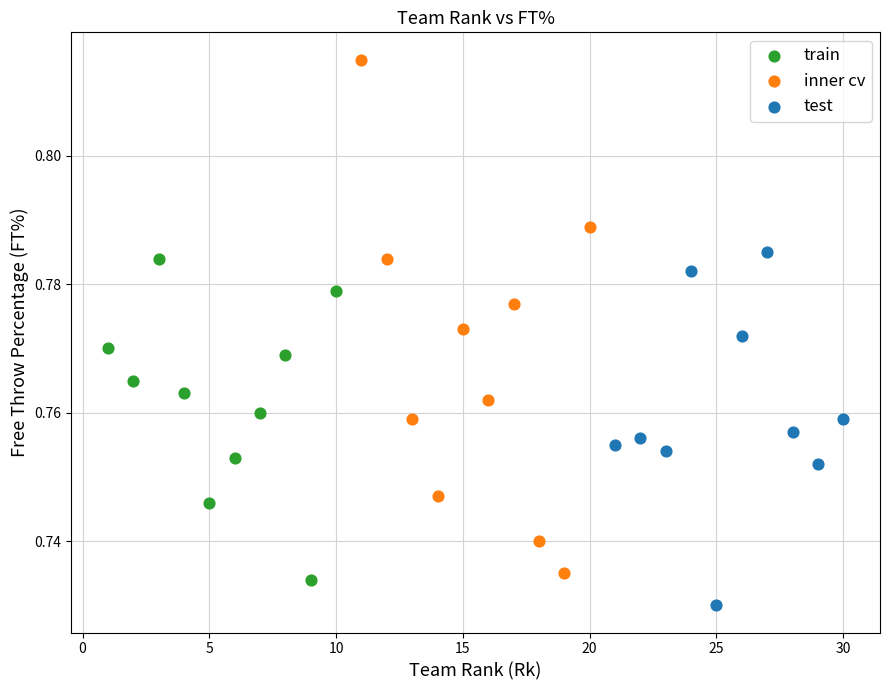

What are all the series names shown in the legend?

train, inner cv, test